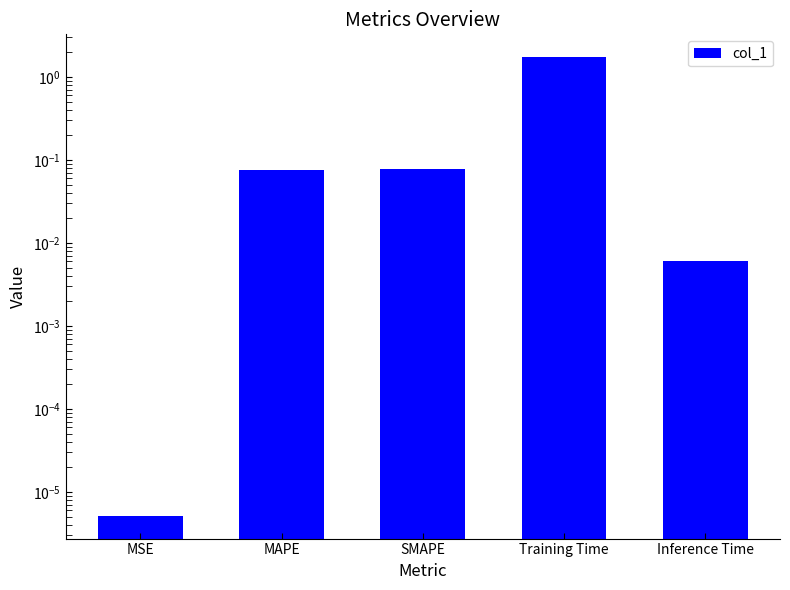

List the labels in order of value, largest first.

Training Time, SMAPE, MAPE, Inference Time, MSE